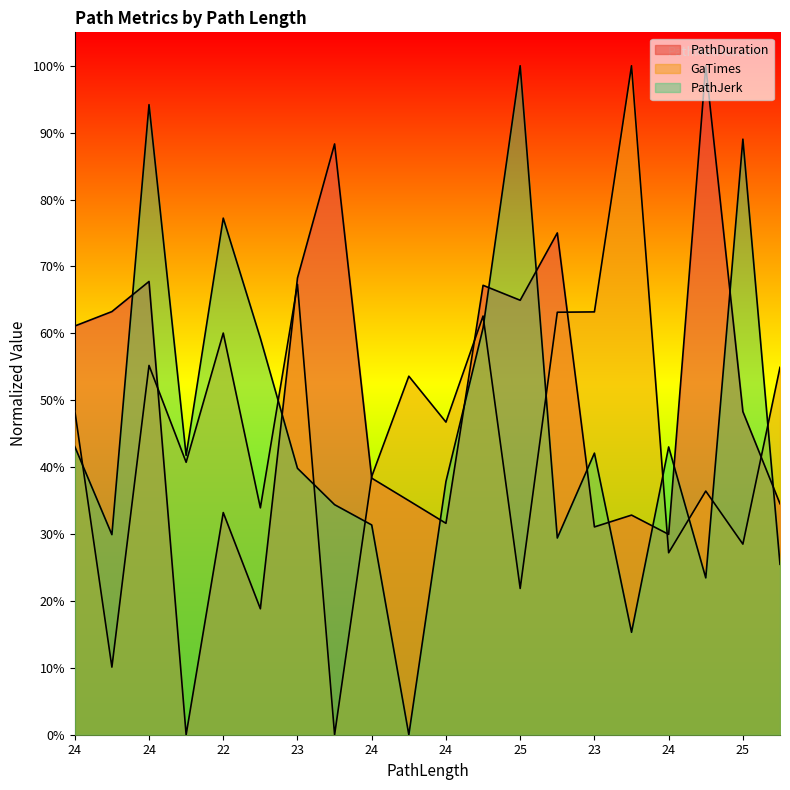

What is the label of the 15th point from the left?

23